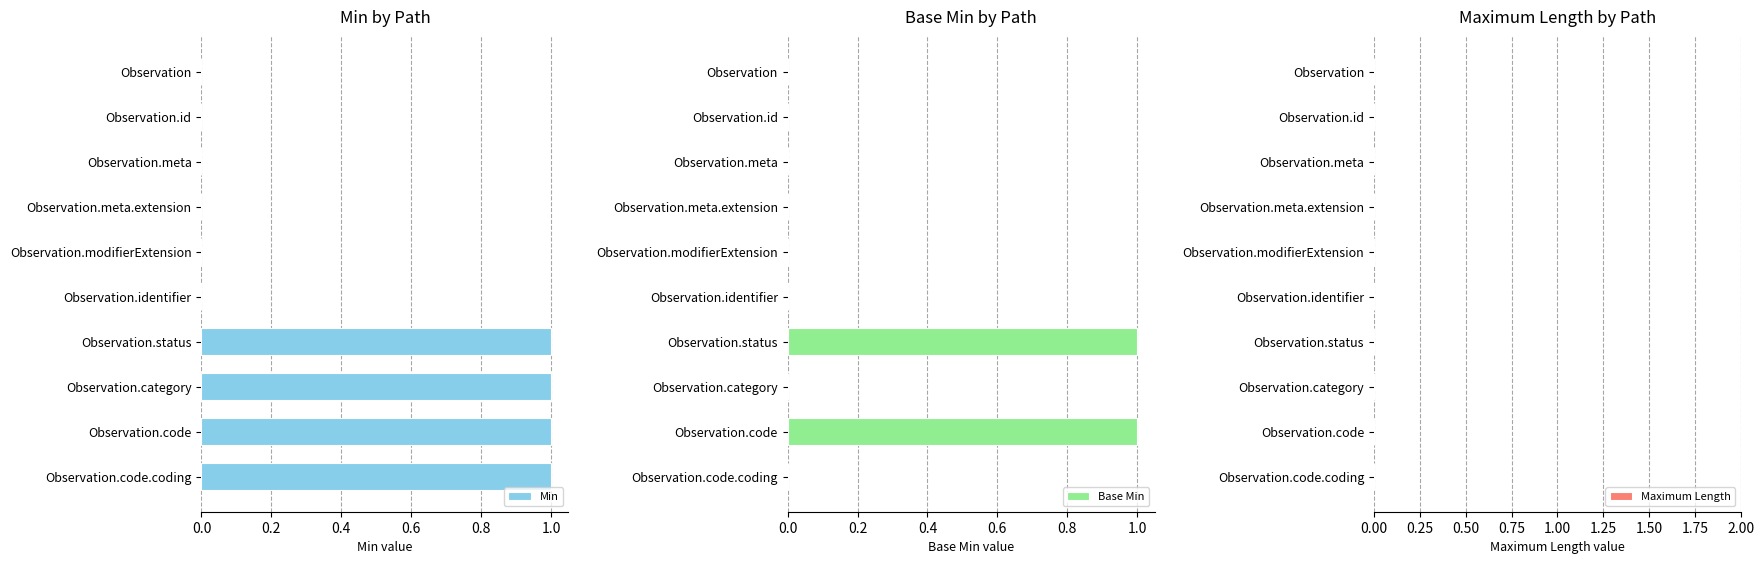

How many distinct data groups are displayed?

3